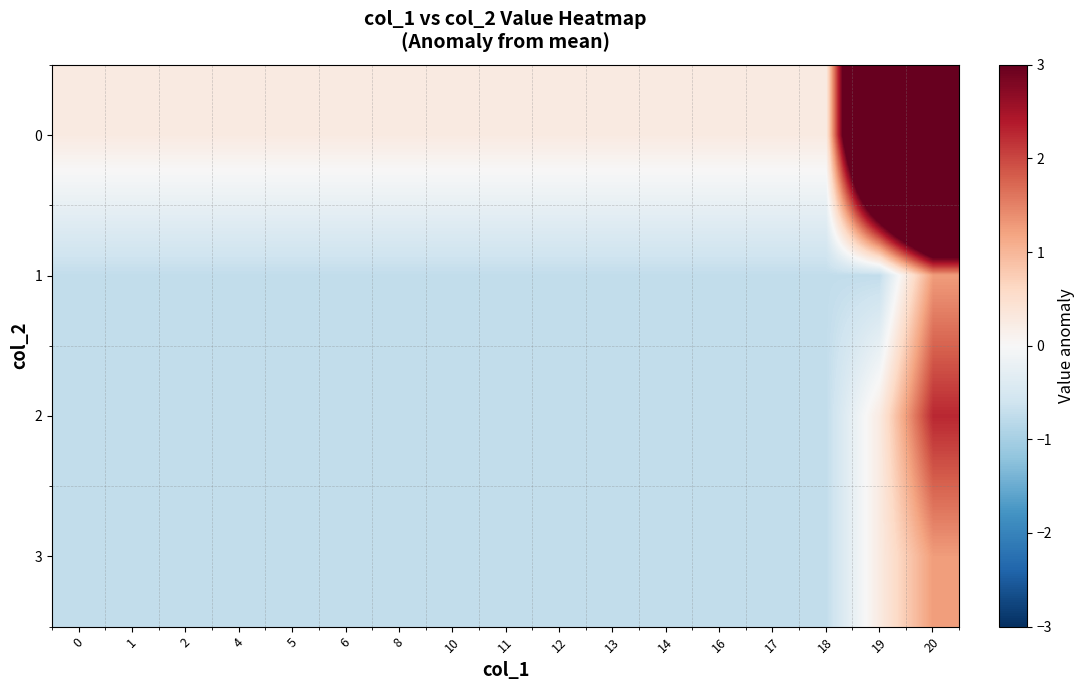

Which category has the highest value across all series?

20